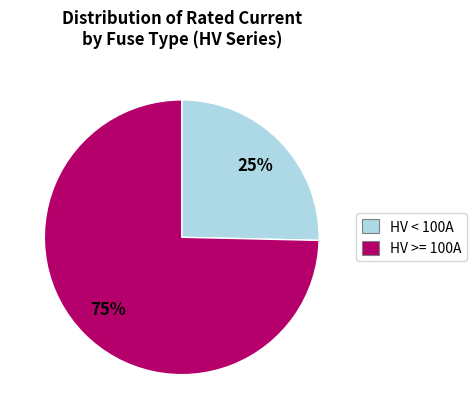

Is it true that HV < 100A is 25% of the pie?

True